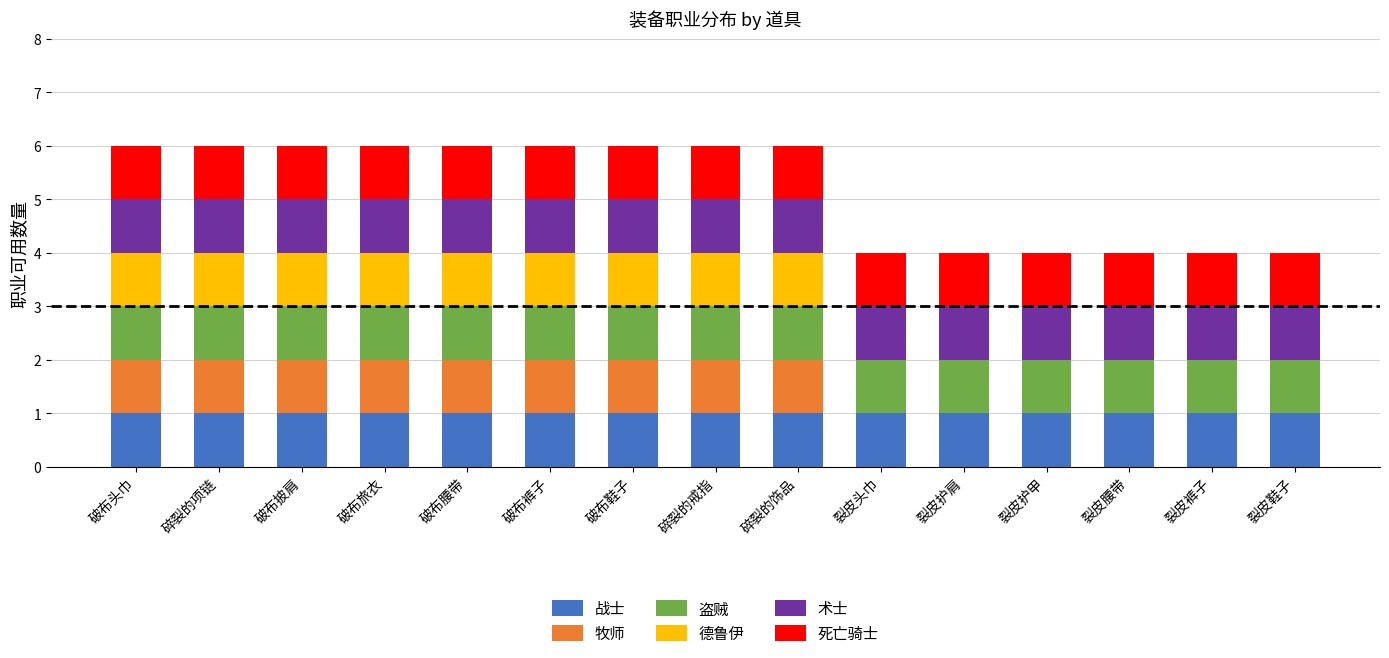

Are the bars horizontal?

No